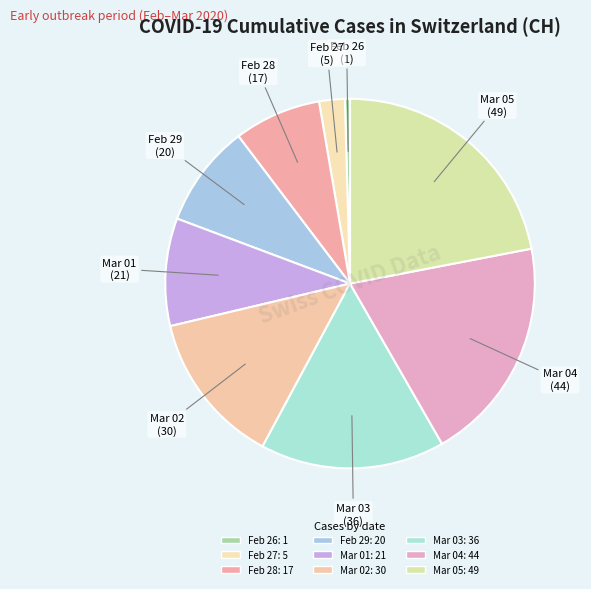

How many segments does this pie chart have?

9